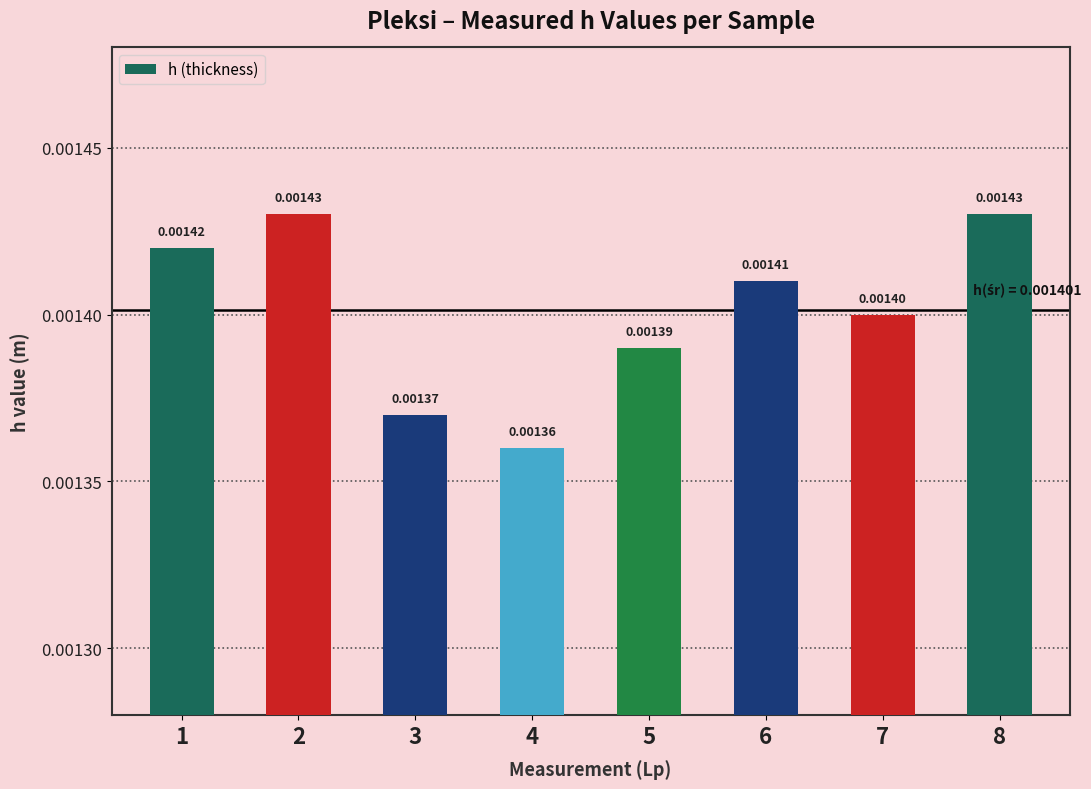

Between 6 and 4, which is larger?

6